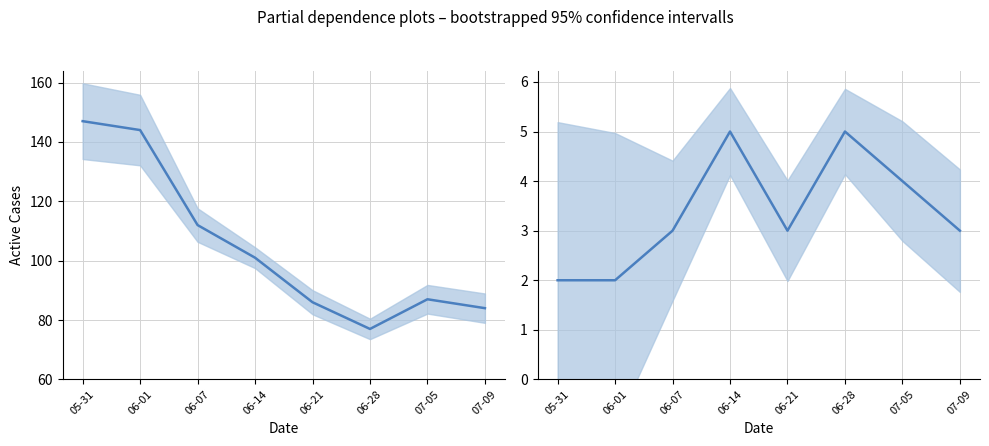

Does the chart have visible grid lines?

Yes